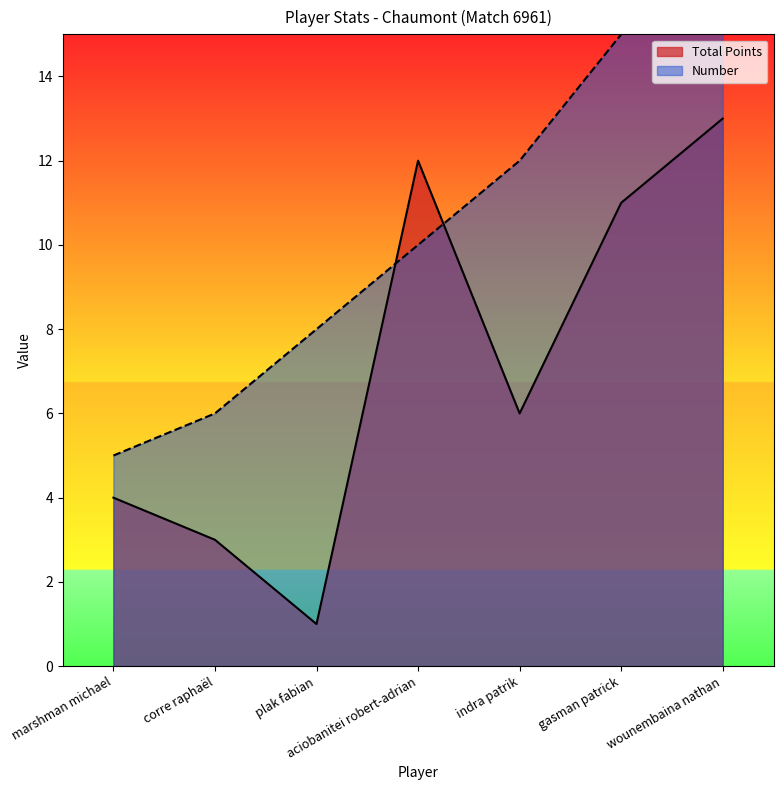

What is the spread (max minus min) of values at plak fabian?

7